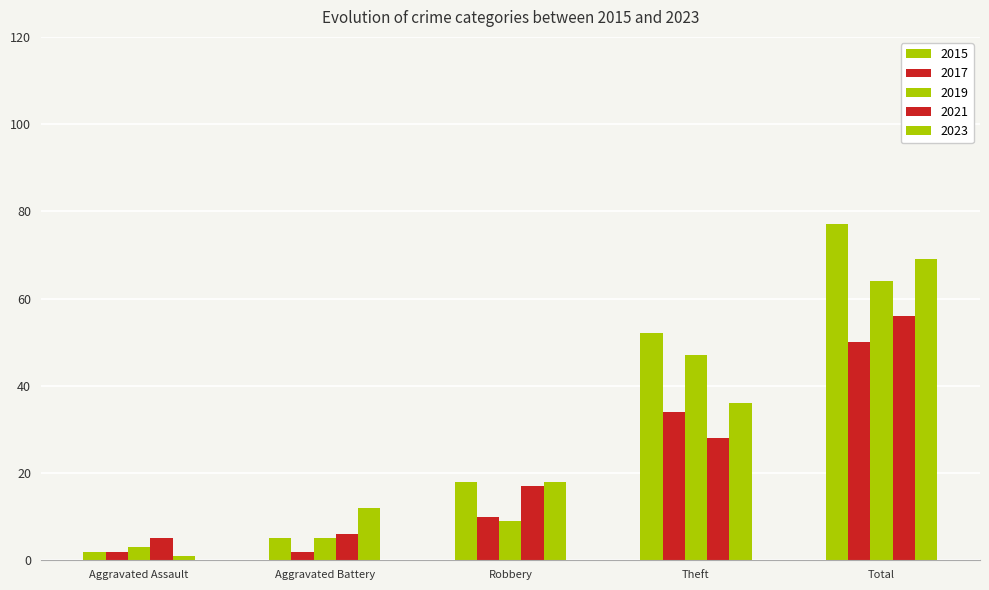

The value of 2019 at Total is 42. True or false?

False